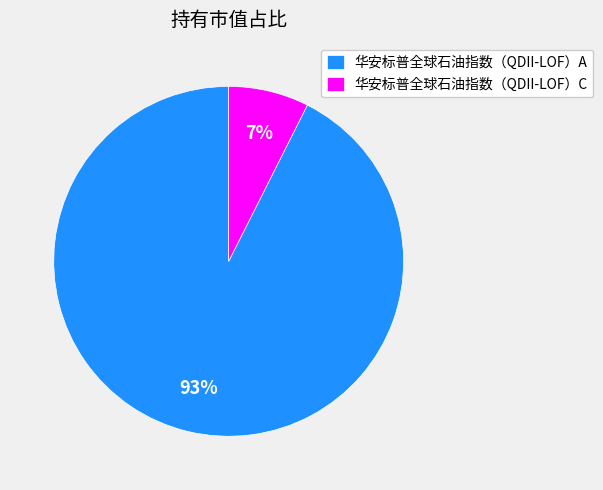

Rank the categories by value from lowest to highest.

华安标普全球石油指数（QDII-LOF）C, 华安标普全球石油指数（QDII-LOF）A